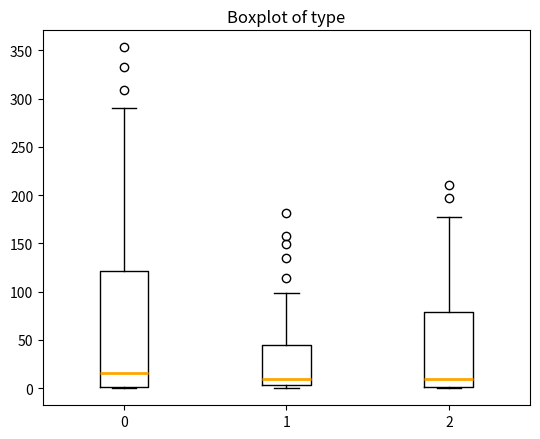

Reading left to right, read every box against the y-axis: the position of its median line, the range the box covers, and the ends of its whiskers. The values are not printed on the chart, so give them approximately, as read against the axis.

0: median 15, box 0 to 120, whiskers 0 to 290
1: median 10, box 5 to 45, whiskers 0 to 100
2: median 10, box 0 to 80, whiskers 0 to 175